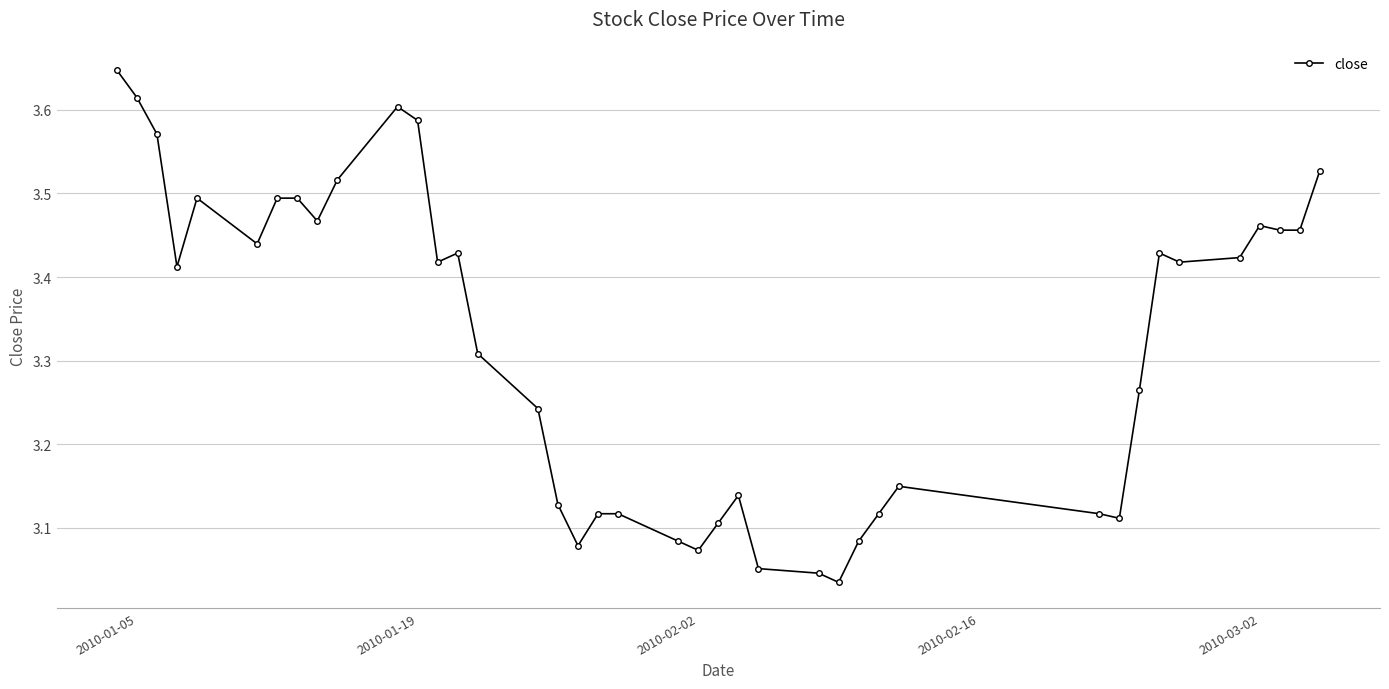

How many series are shown in this chart?

1